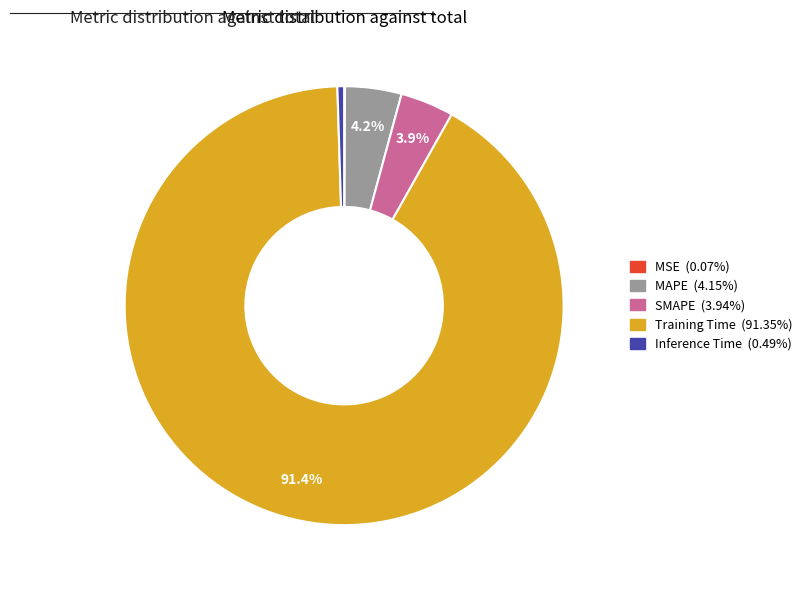

What percentage is NOT represented by SMAPE?

96.1%